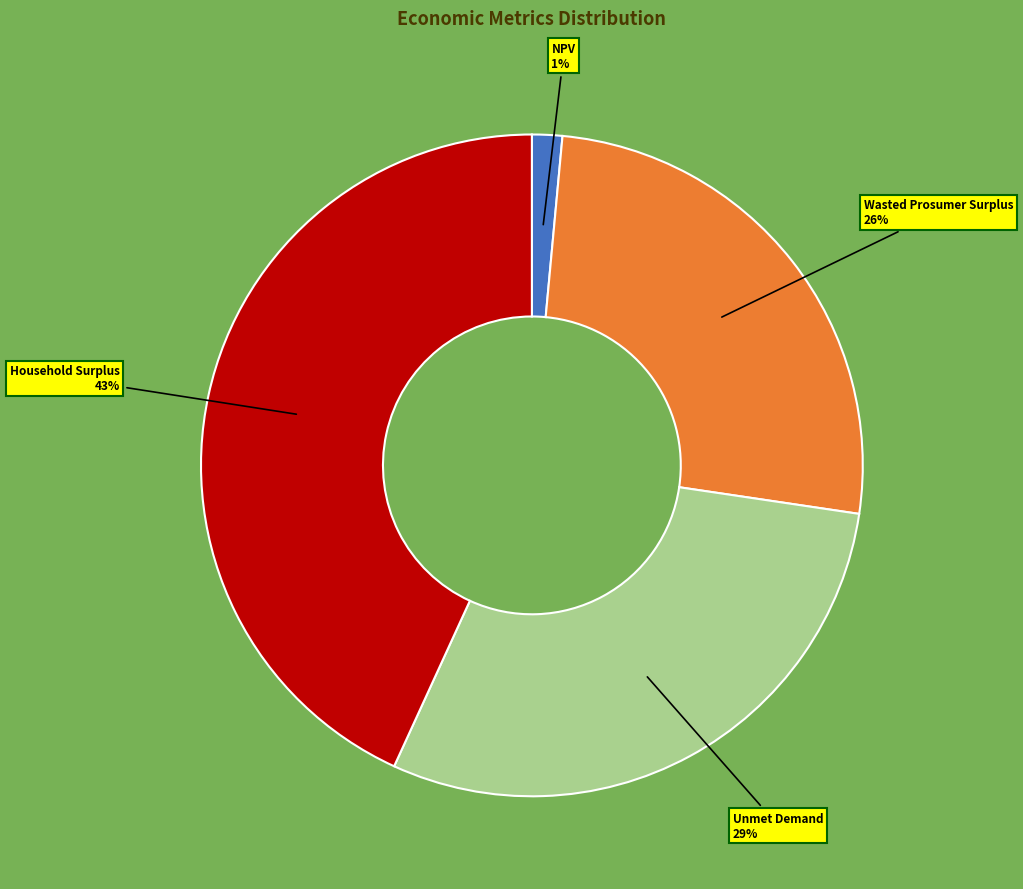

Is there a majority slice in this chart?

No